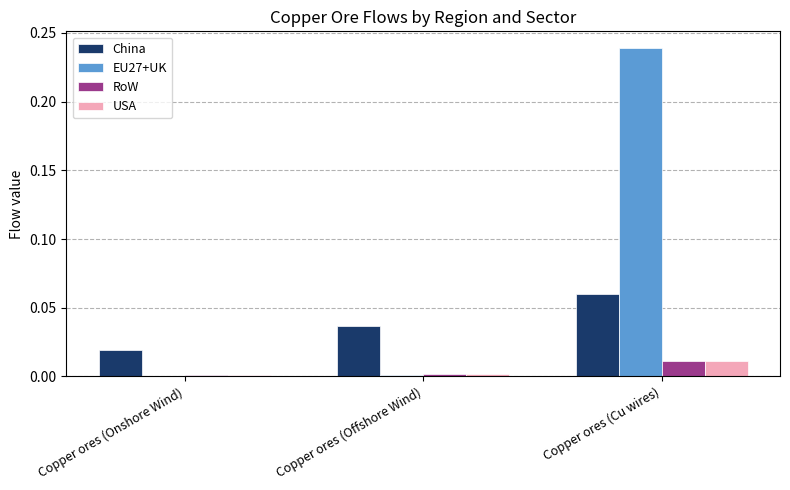

Which series has the largest range (max minus min)?

EU27+UK